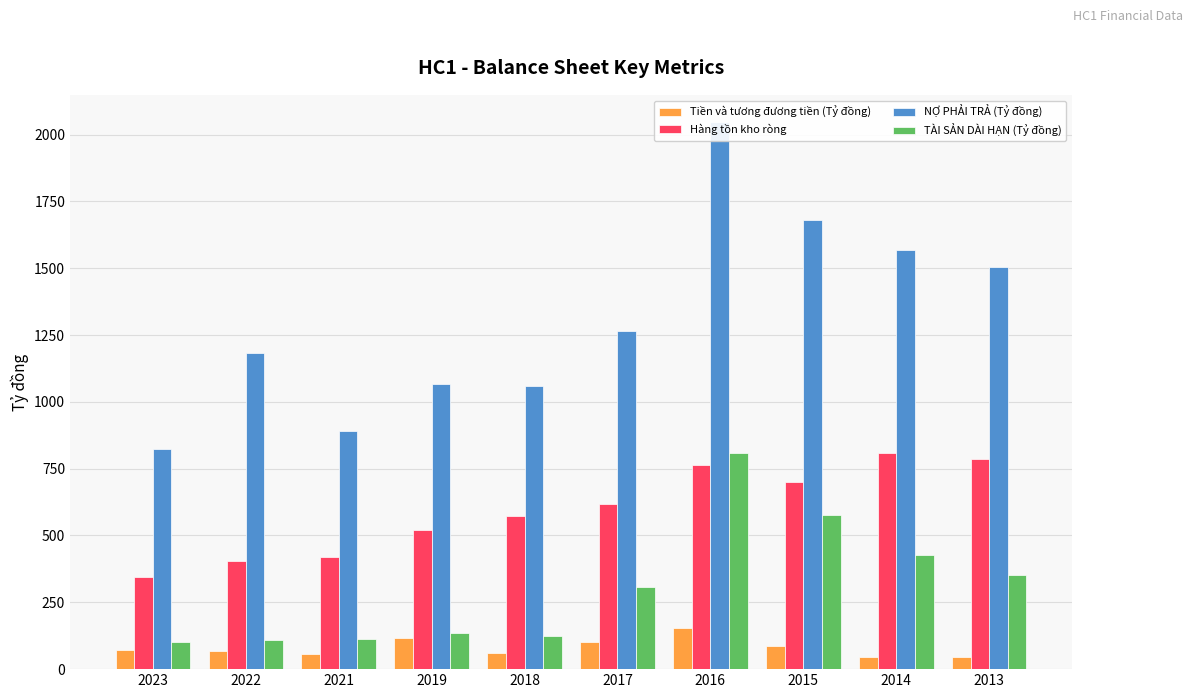

Reading left to right, transcribe all the data shown in this chart.

Tiền và tương đương tiền (Tỷ đồng): 73.0	69.4	55.5	115.6	60.8	101.8	154.9	85.3	44.6	45.8
Hàng tồn kho ròng: 346.4	403.7	418.2	520.9	574.3	618.2	762.5	700.2	809.3	787.7
NỢ PHẢI TRẢ (Tỷ đồng): 822.8	1182.8	889.5	1067.8	1058.1	1264.3	2045.6	1679.7	1567.3	1503.7
TÀI SẢN DÀI HẠN (Tỷ đồng): 101.1	109.8	112.0	135.8	124.9	308.9	808.9	577.1	425.7	351.8